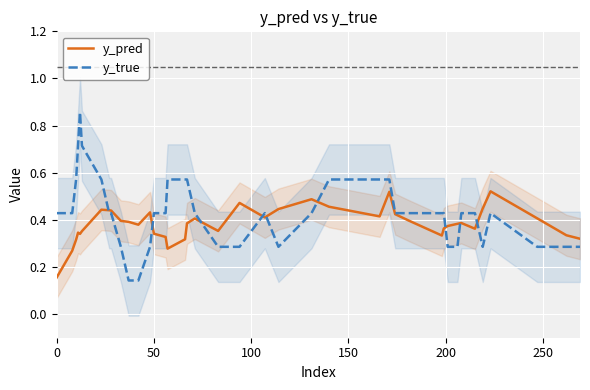

What is the sum of all y_pred values?

15.4